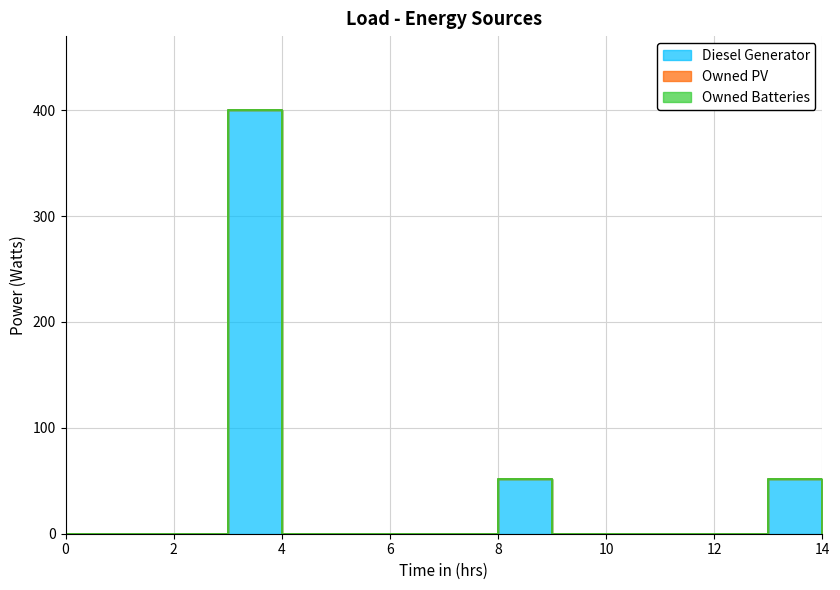

Is the value of Owned Batteries at 2 greater than the value of Owned PV at 2?

No